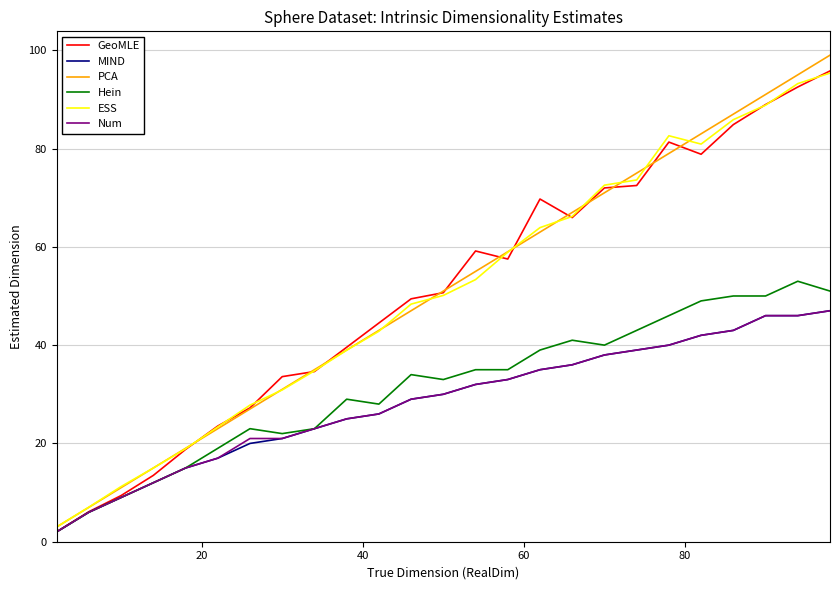

True or false: GeoMLE and ESS intersect in this chart.

True